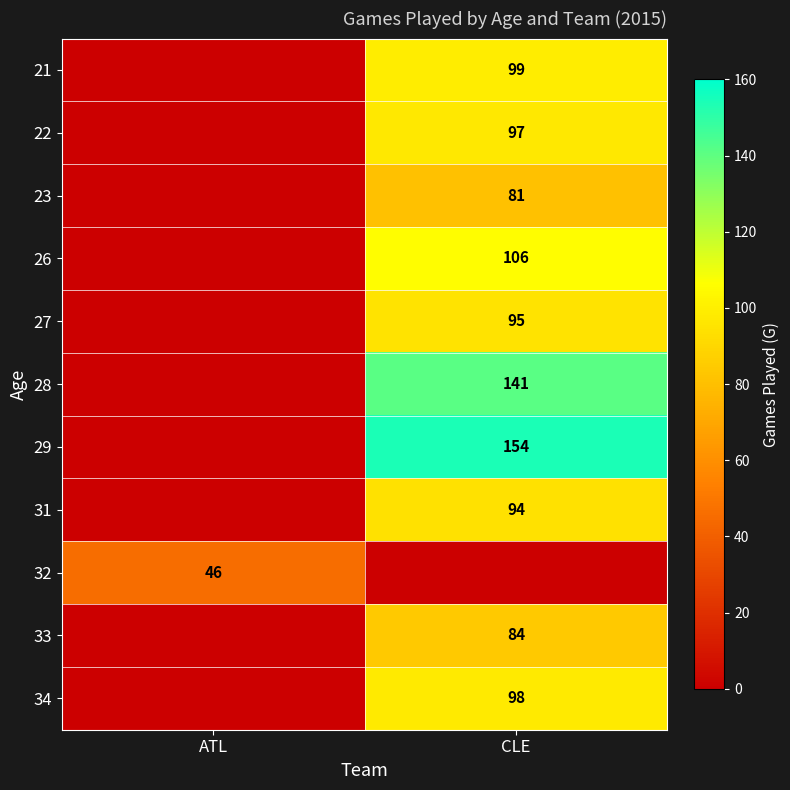

At which category is the sum across all series the highest?

CLE